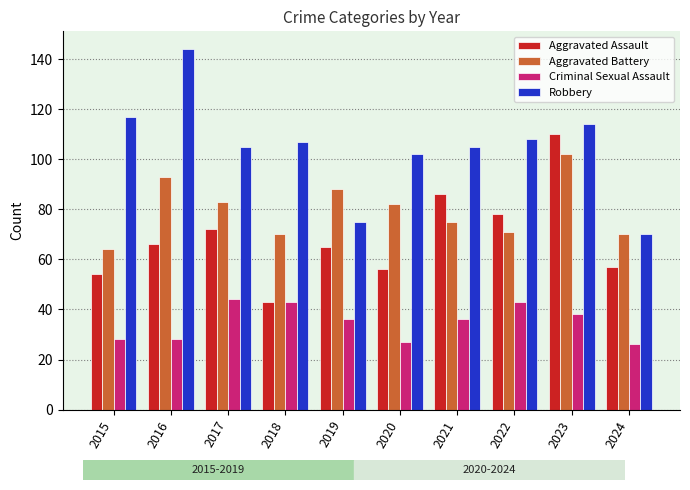

What is the total value across all series at 2016?

331